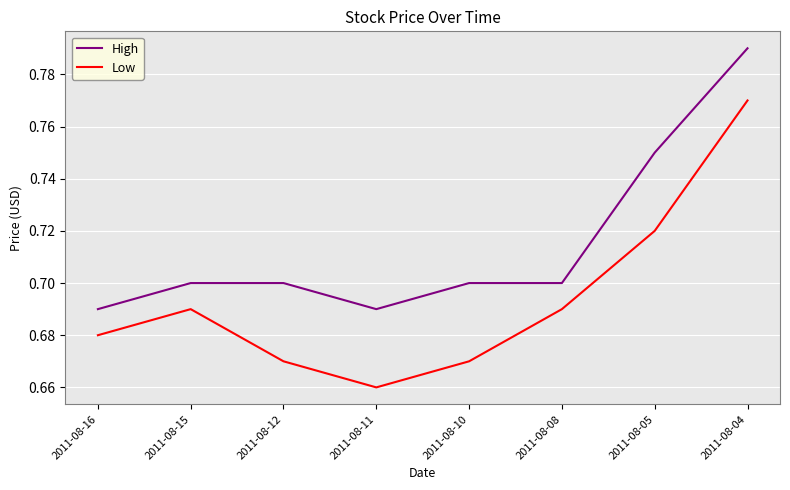

True or false: High has a value of 0.7 at 2011-08-12.

True